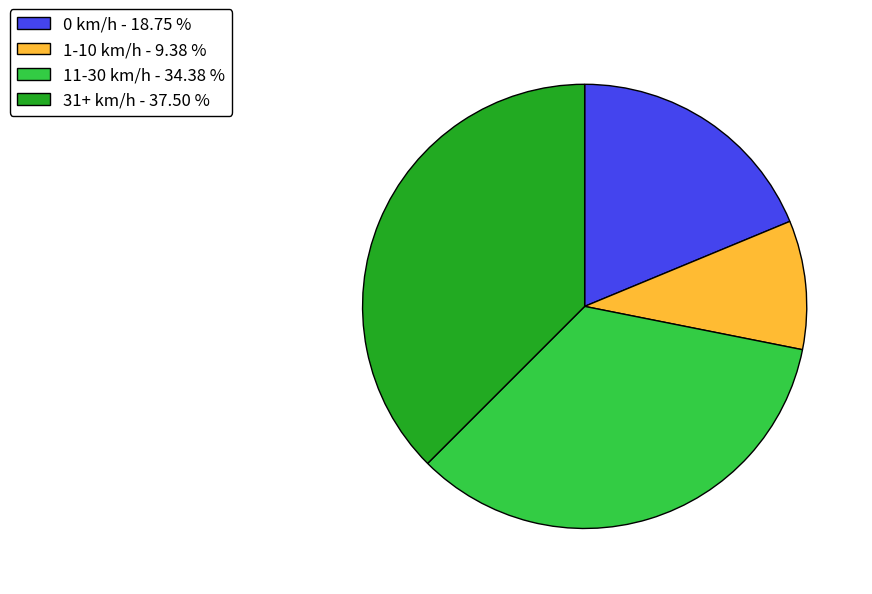

What is the largest slice in the pie chart?

31+ km/h - 37.50 %